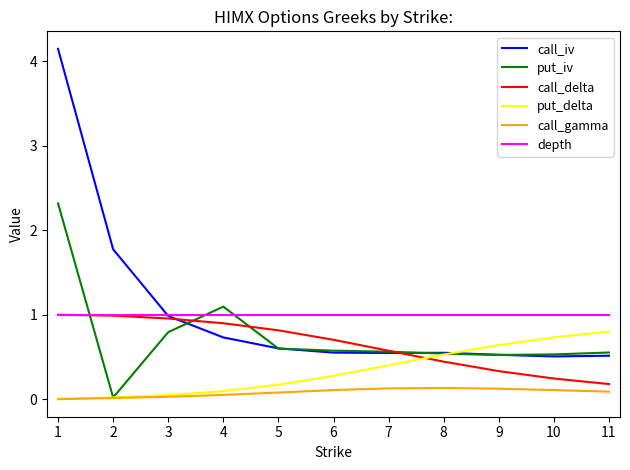

How many lines are shown in the chart?

6